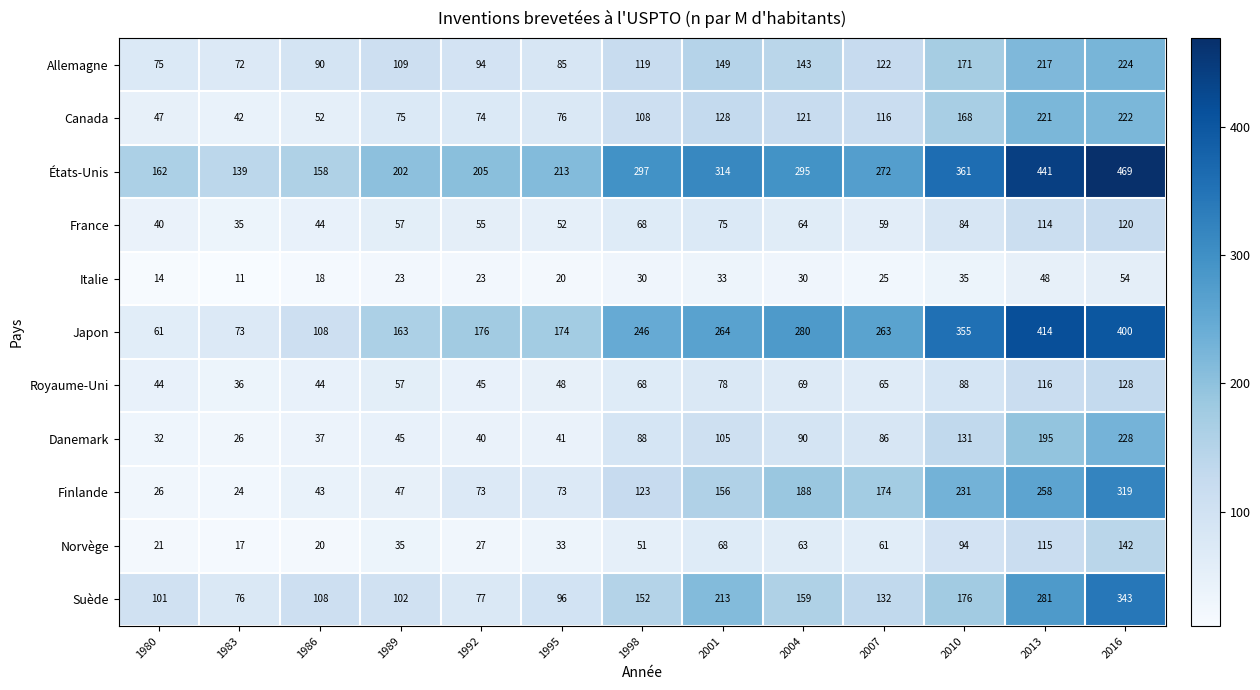

What is the approximate value of Italie at 2016, to the nearest 10?

50